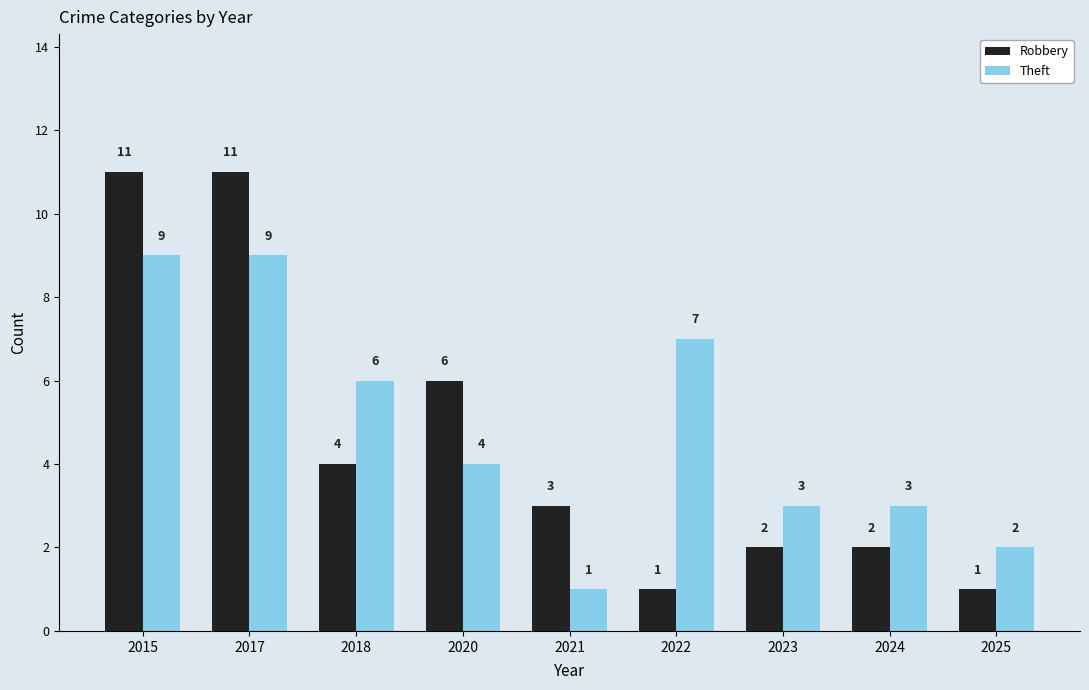

What is the smallest value displayed?

1